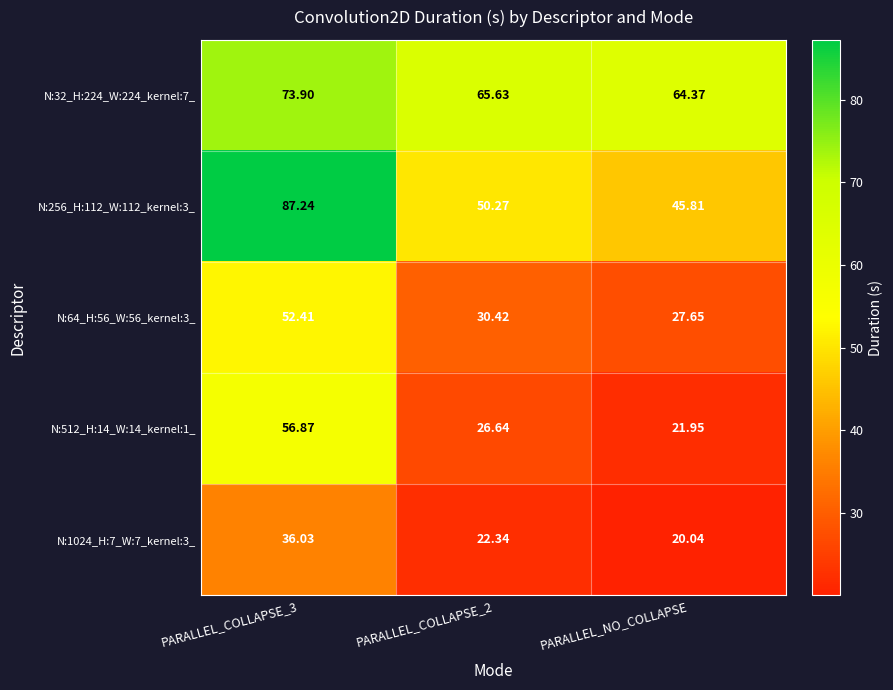

Is the value of N:256_H:112_W:112_kernel:3_ at PARALLEL_COLLAPSE_3 greater than the value of N:512_H:14_W:14_kernel:1_ at PARALLEL_COLLAPSE_3?

Yes